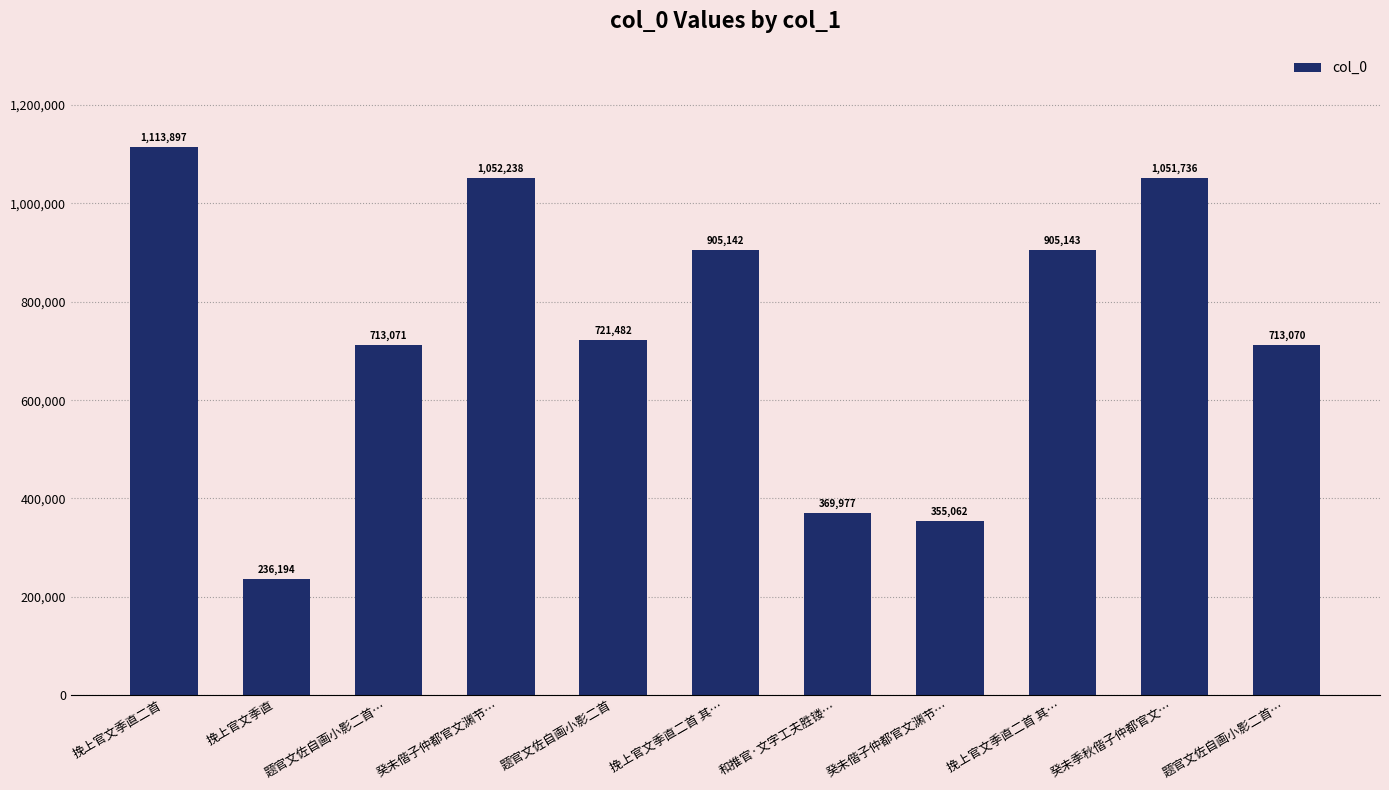

How many bars are there in total?

11